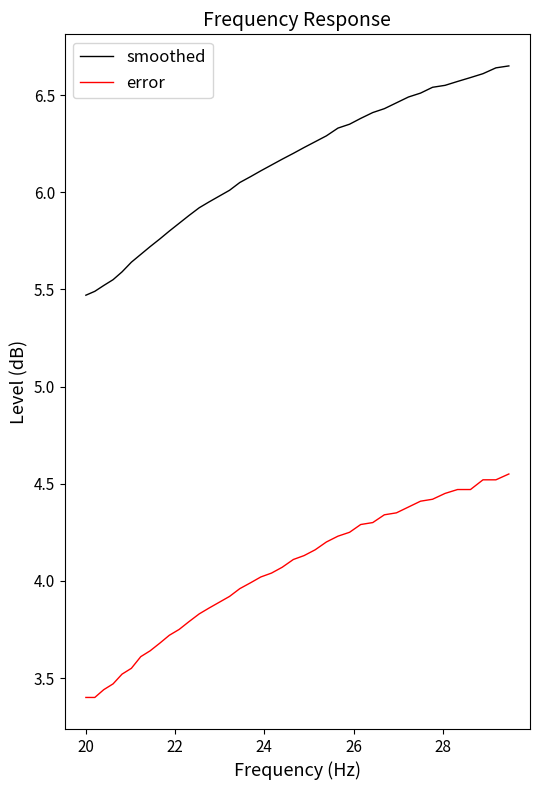

Which series has the largest total across all categories?

smoothed